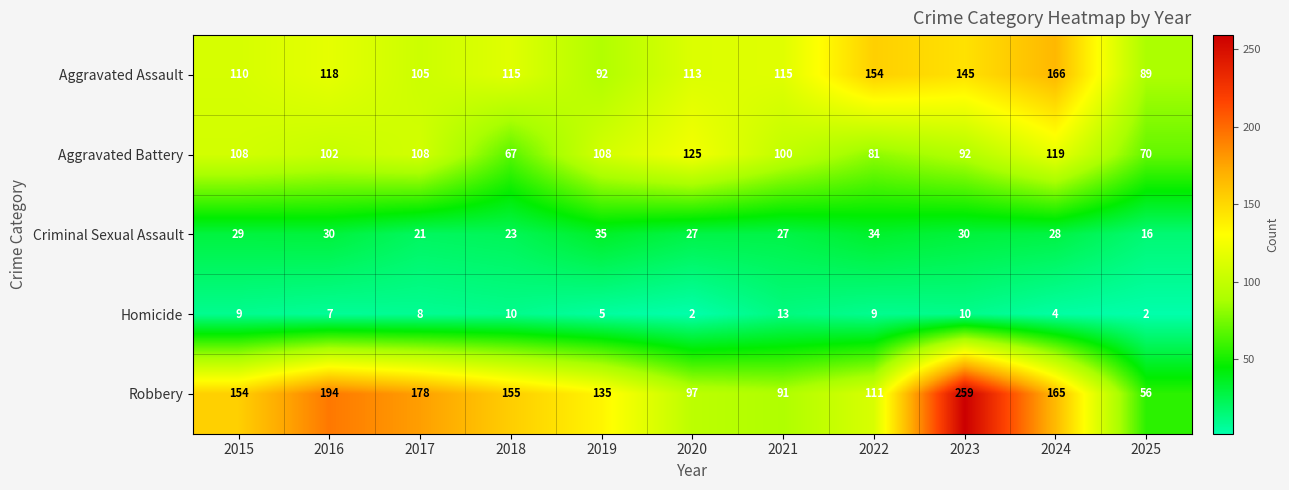

The Criminal Sexual Assault series shows 20 at 2023. True or false?

False